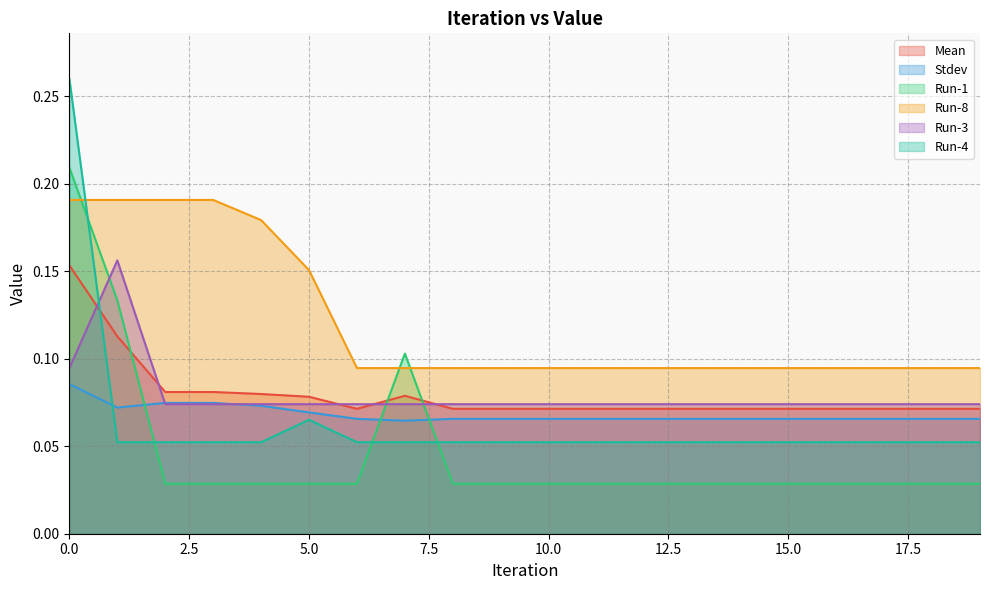

Count the number of categories in the chart.

20